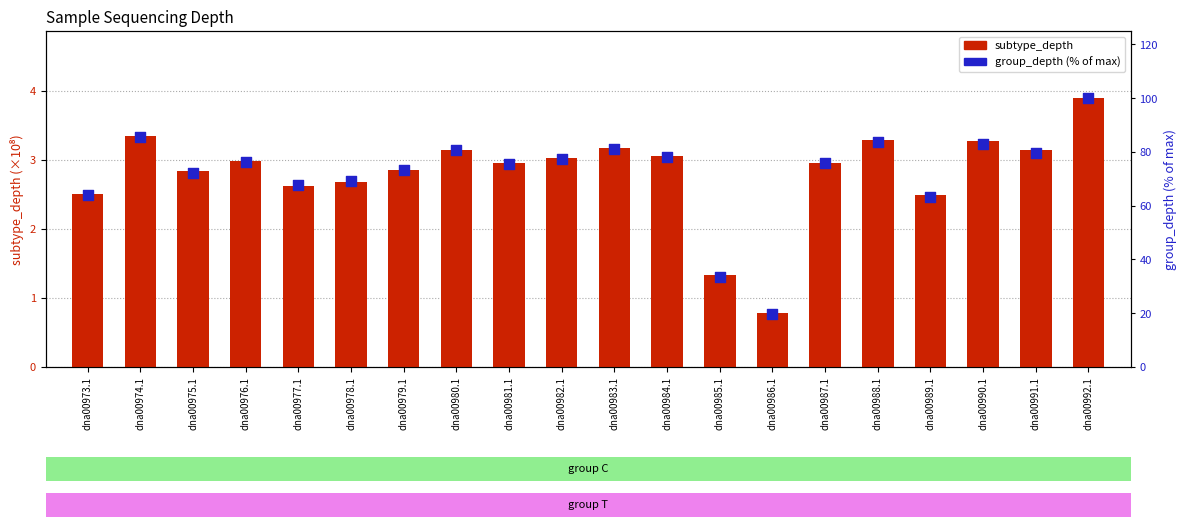

Which series has the largest total across all categories?

group_depth (% of max)